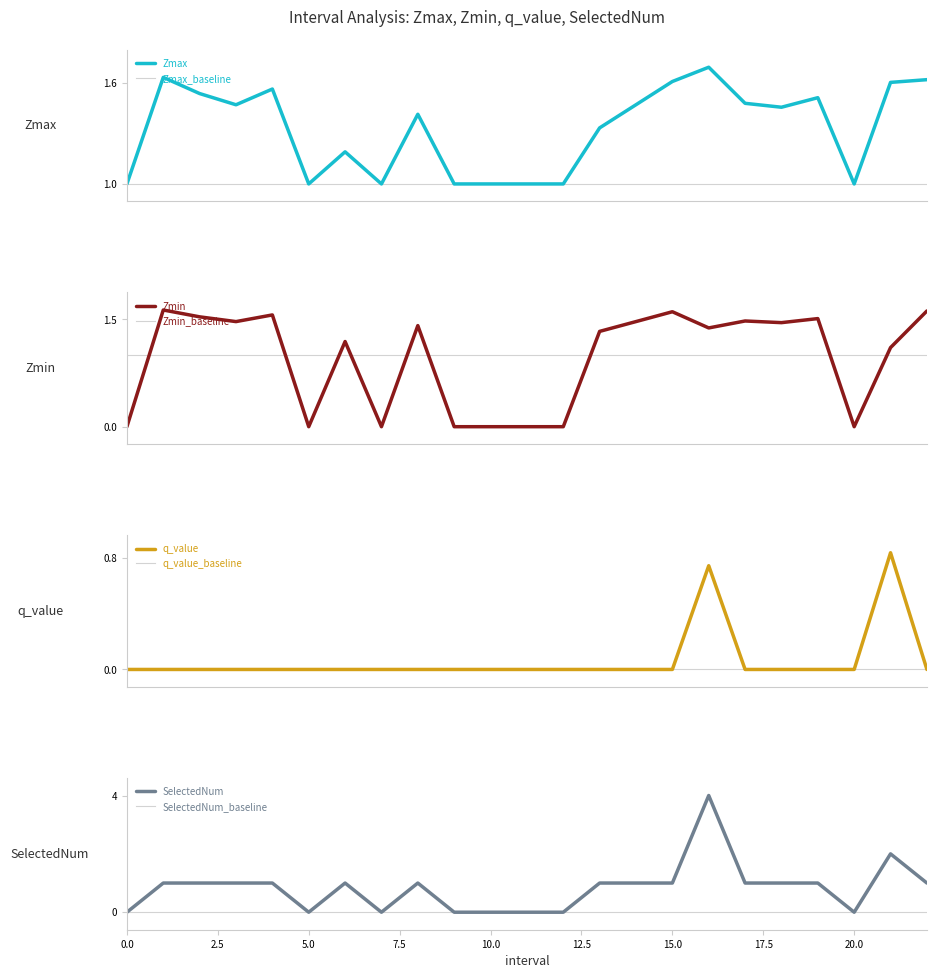

What are all the series names shown in the legend?

Zmax, Zmin, q_value, SelectedNum